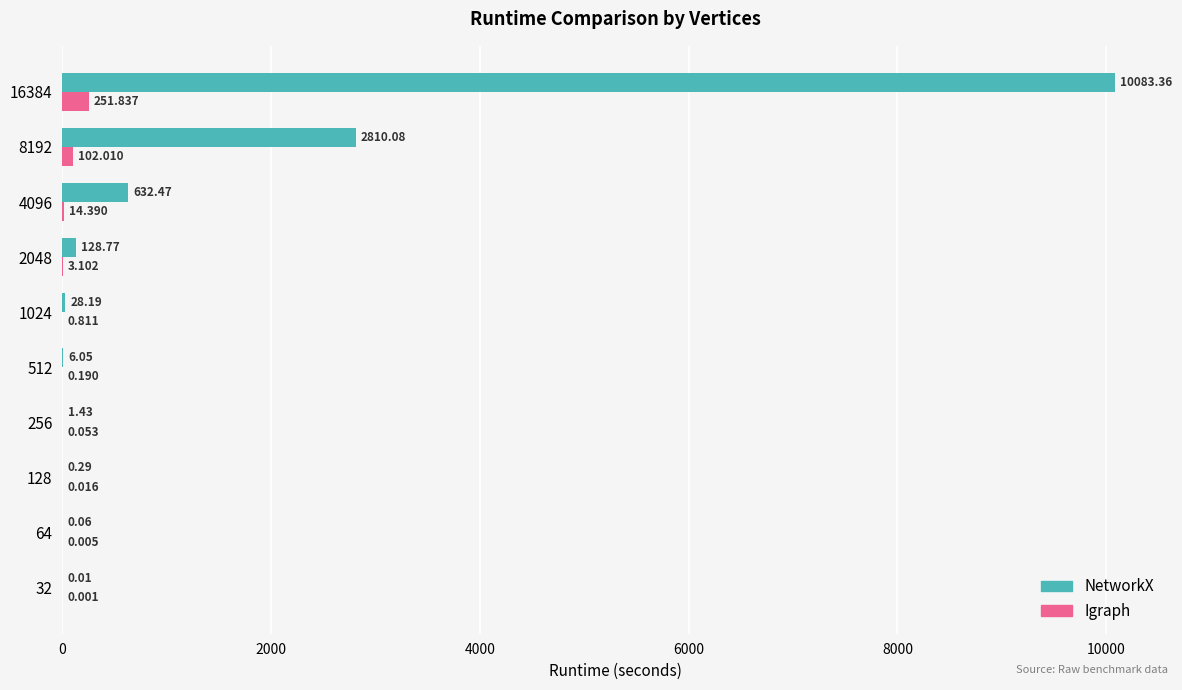

Between 4096 and 8192, which series saw the biggest shift?

NetworkX